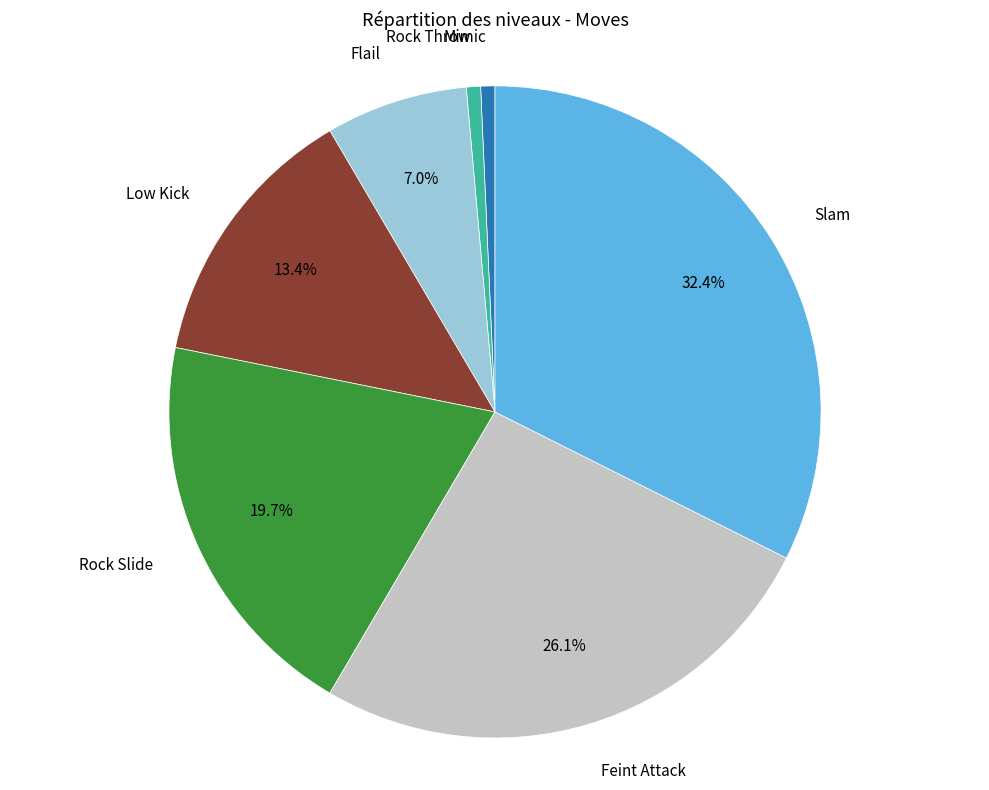

Is there a majority slice in this chart?

No